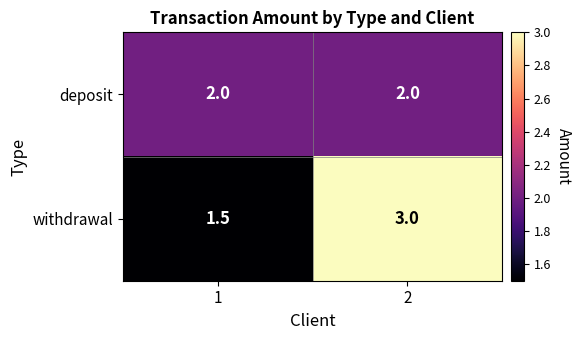

Reading right to left, what are all the values shown in this chart?

deposit: 2.0	2.0
withdrawal: 3.0	1.5